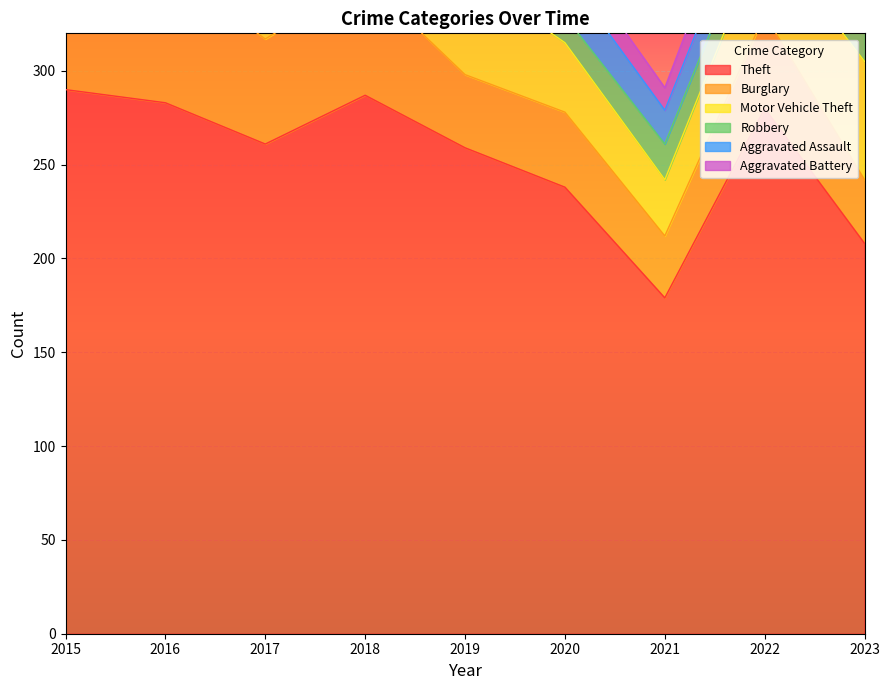

What are all the series names shown in the legend?

Theft, Burglary, Motor Vehicle Theft, Robbery, Aggravated Assault, Aggravated Battery